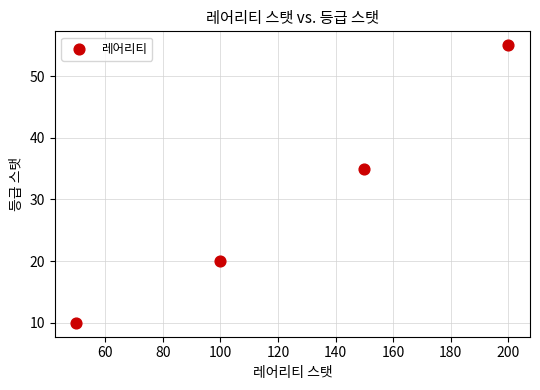

What Y value in the scatter plot is closest to 32?

35